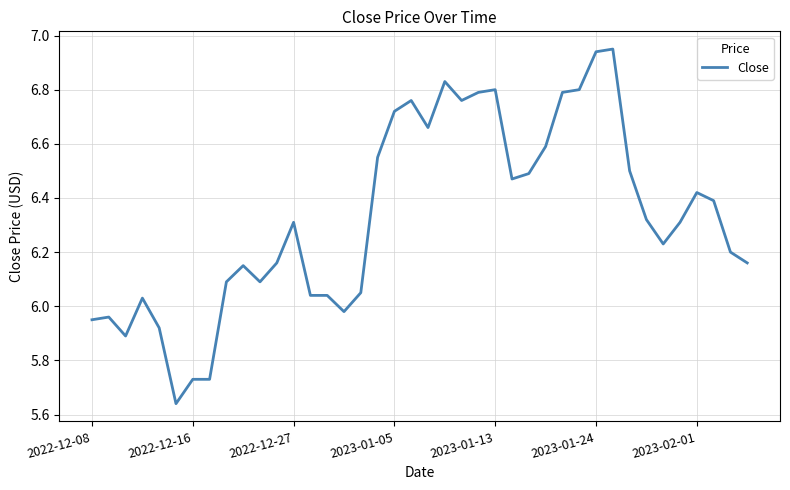

How many series are shown in this chart?

1